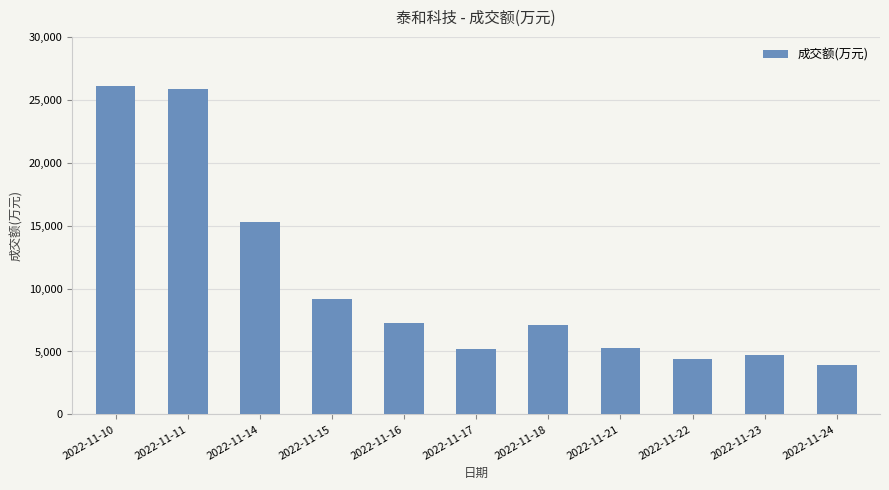

How many bars are there in total?

11